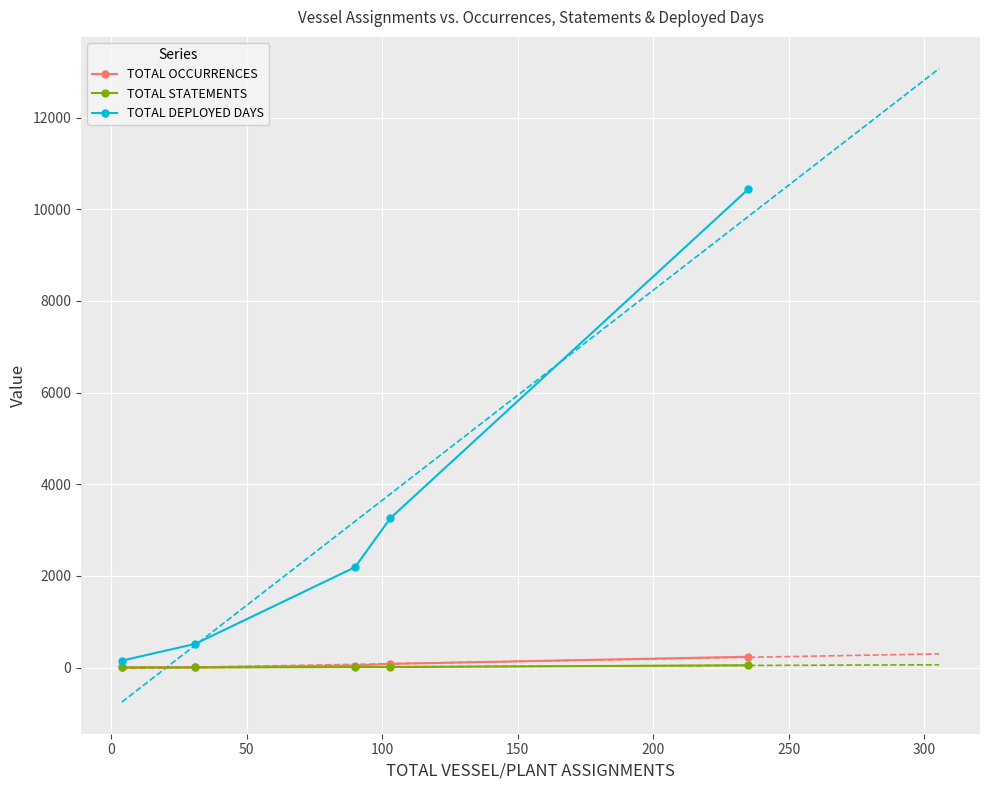

What is the minimum value shown in the chart?

1.4